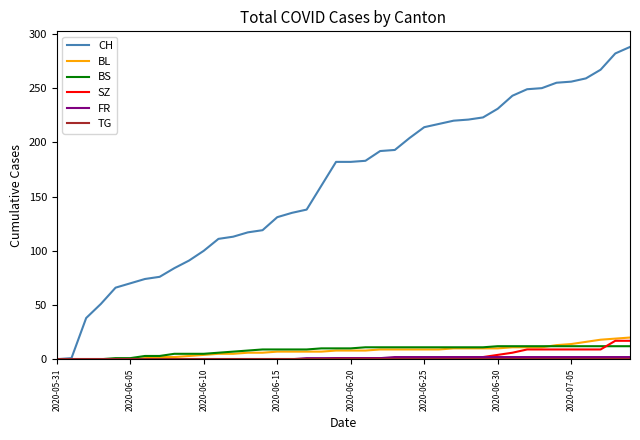

Which series has the largest range (max minus min)?

CH